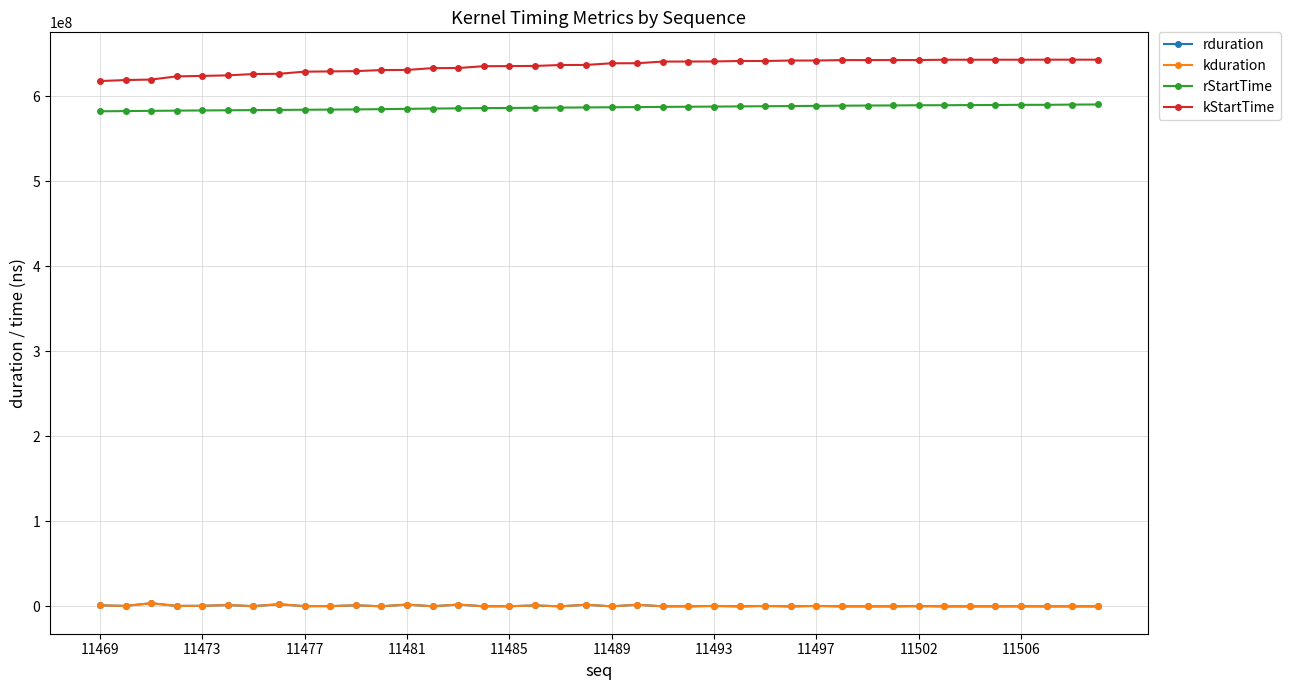

Does the chart have visible grid lines?

Yes